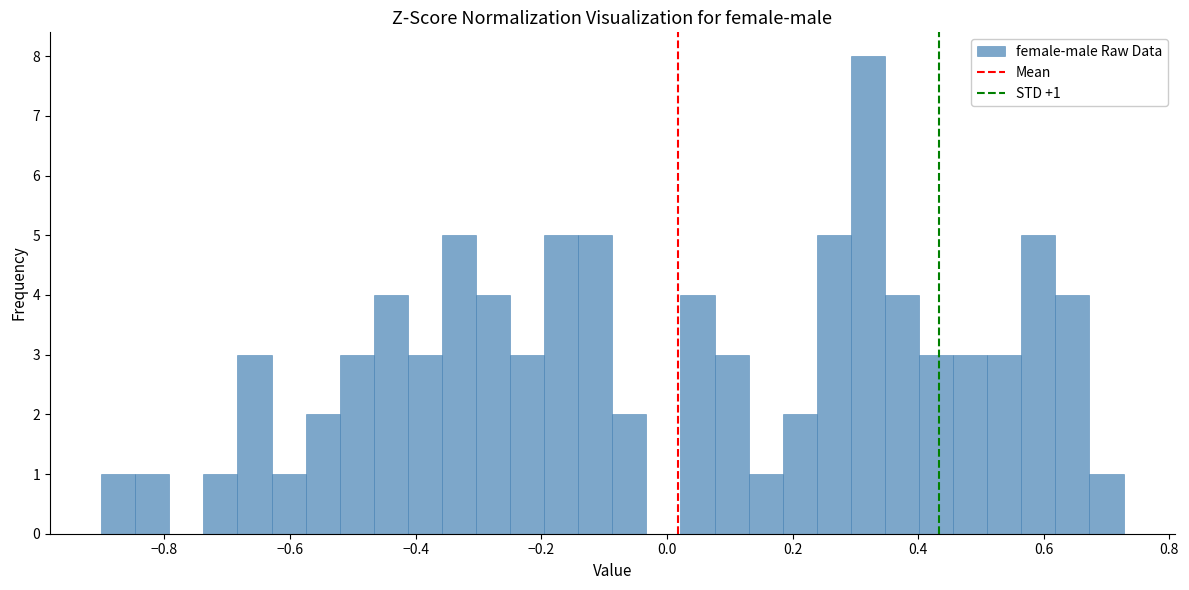

Read against the x-axis, roughly where is the centre of the tallest bar?

0.32